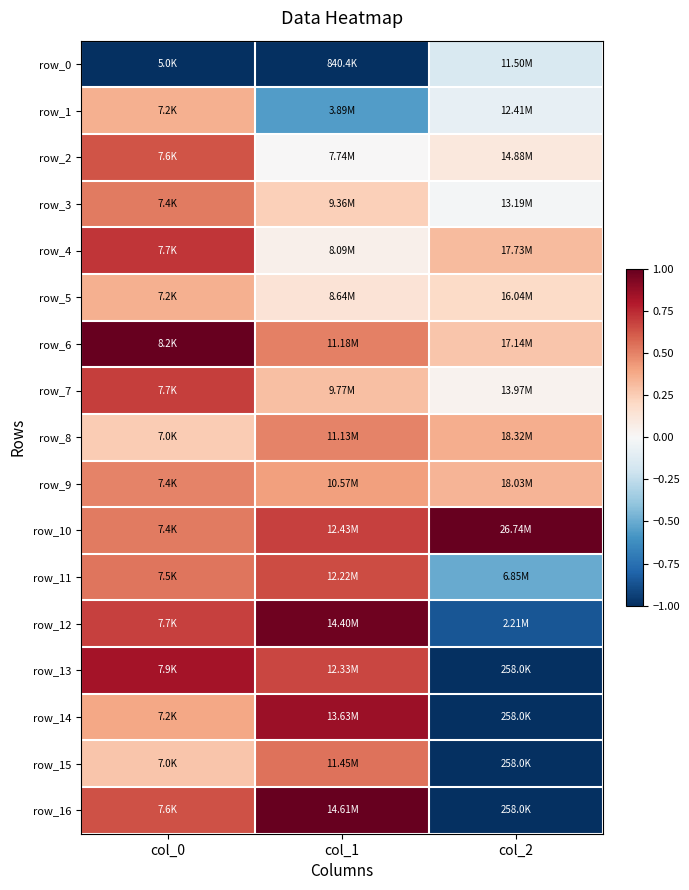

The row_9 series shows 0.4 at col_1. True or false?

True